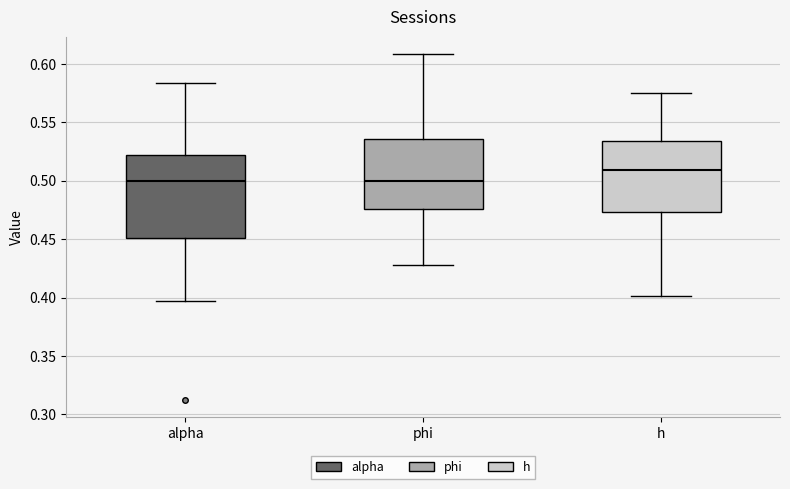

Reading left to right, transcribe this box plot: for each box, give where its median line is, the range the box spans, and where its two whiskers end, as read against the y-axis. The values are not printed on the chart, so give them approximately, as read against the axis.

alpha: median 0.500, box 0.450 to 0.520, whiskers 0.395 to 0.585
phi: median 0.500, box 0.475 to 0.535, whiskers 0.430 to 0.610
h: median 0.510, box 0.475 to 0.535, whiskers 0.400 to 0.575